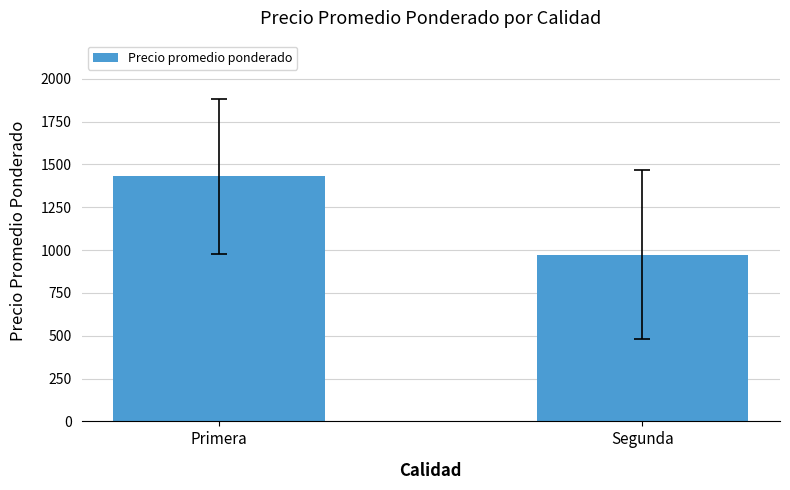

What is the change in value from Primera to Segunda?

-457.5